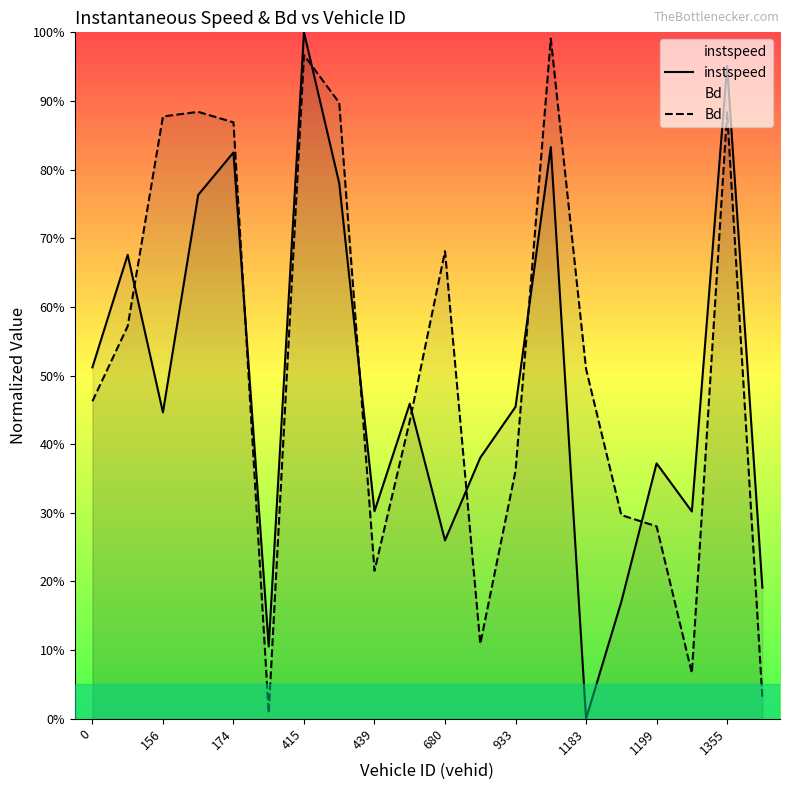

How many intersections are there between instspeed and Bd?

8